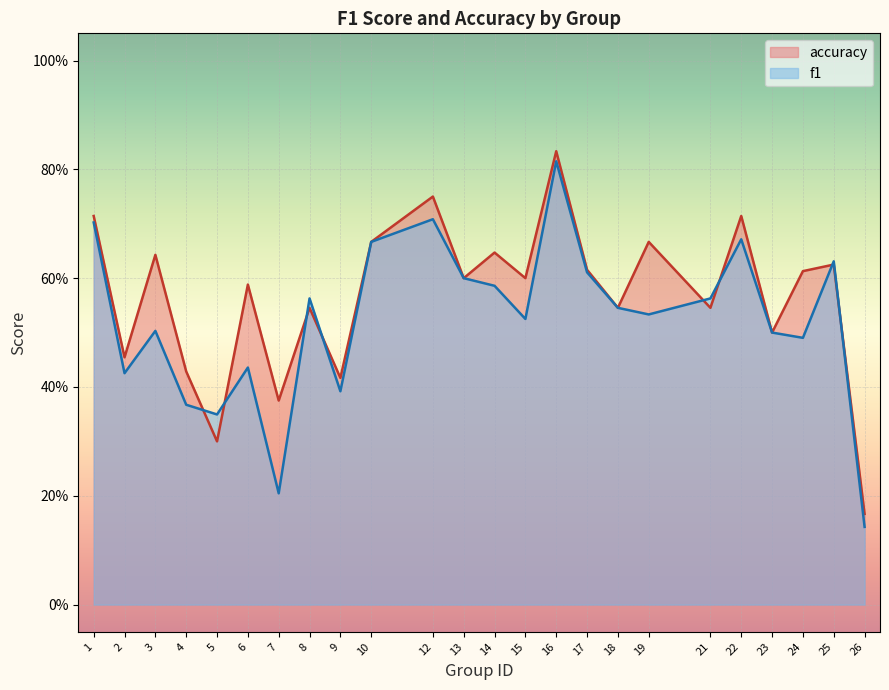

Reading left to right, transcribe all the data shown in this chart.

f1: 0.7	0.4	0.5	0.4	0.3	0.4	0.2	0.6	0.4	0.7	0.7	0.6	0.6	0.5	0.8	0.6	0.5	0.5	0.6	0.7	0.5	0.5	0.6	0.1
accuracy: 0.7	0.5	0.6	0.4	0.3	0.6	0.4	0.5	0.4	0.7	0.8	0.6	0.6	0.6	0.8	0.6	0.5	0.7	0.5	0.7	0.5	0.6	0.6	0.2